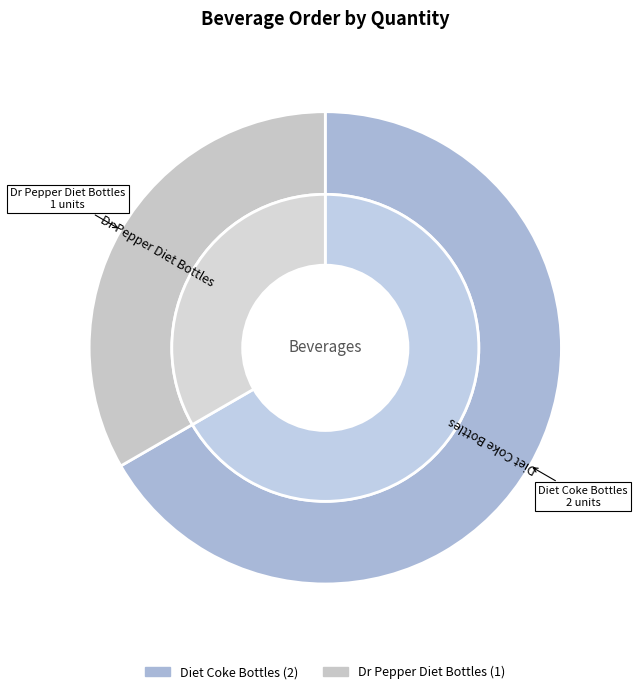

To the nearest percent, what portion does Dr Pepper Diet Bottles represent?

33%